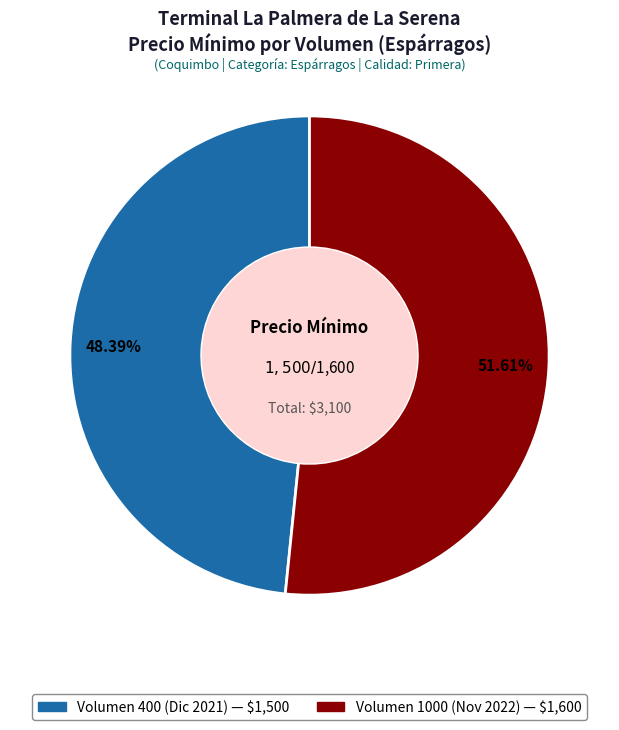

Is there any slice that represents more than half of the pie?

Yes